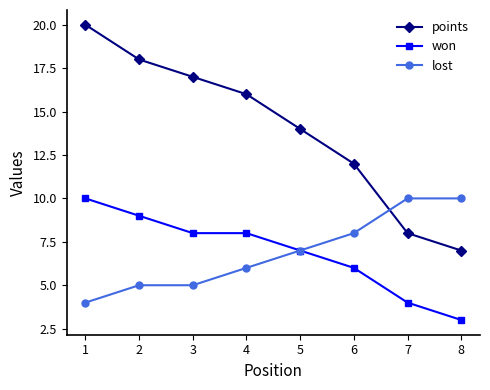

How many lines are shown in the chart?

3